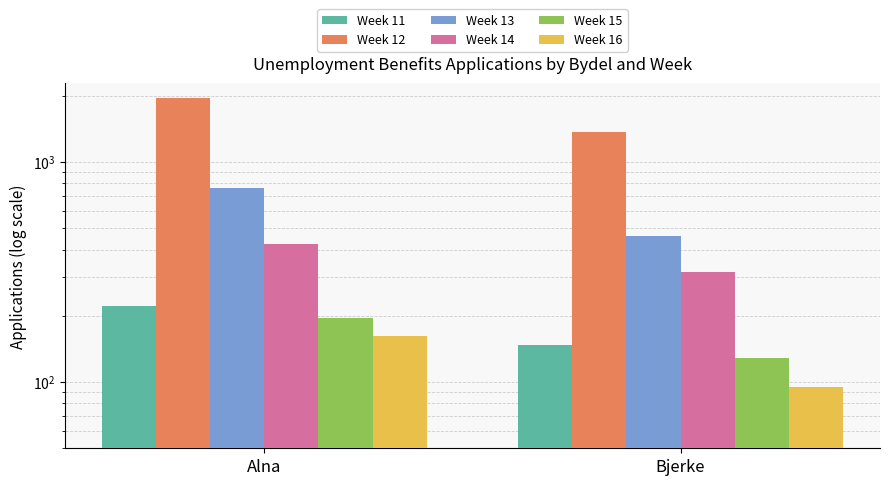

At which label is Week 13 closest to 612?

Alna